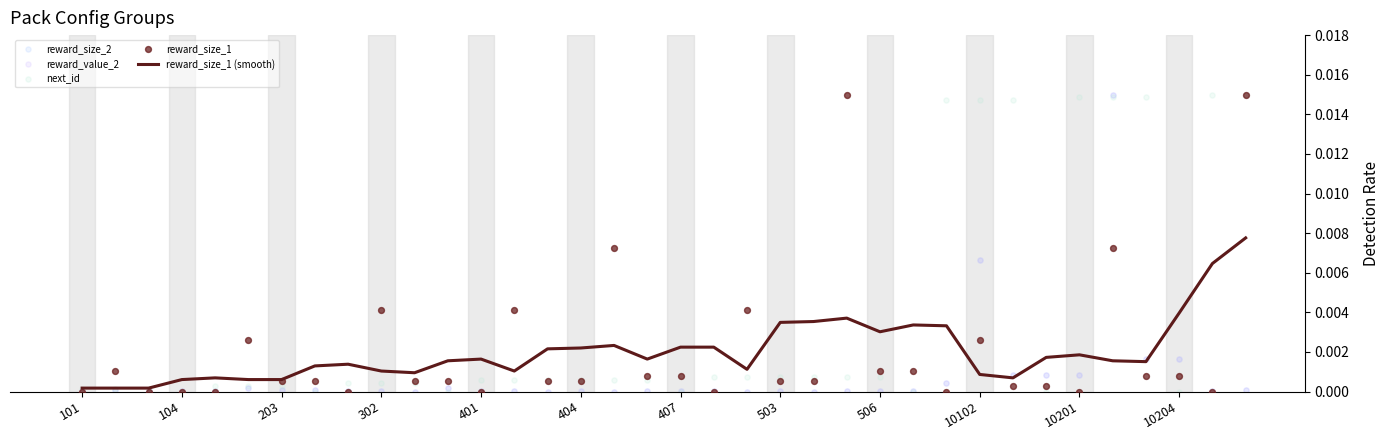

Which series reaches the minimum Y coordinate?

reward_size_2